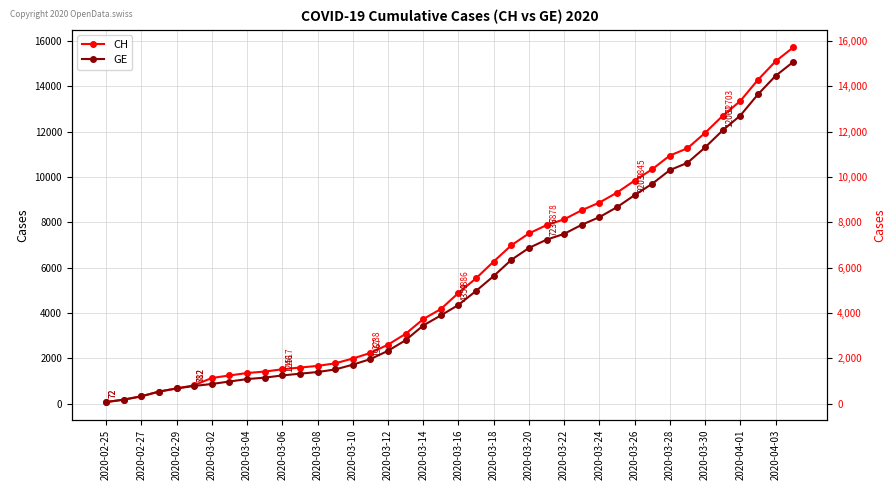

What is the average value of the CH series?

5790